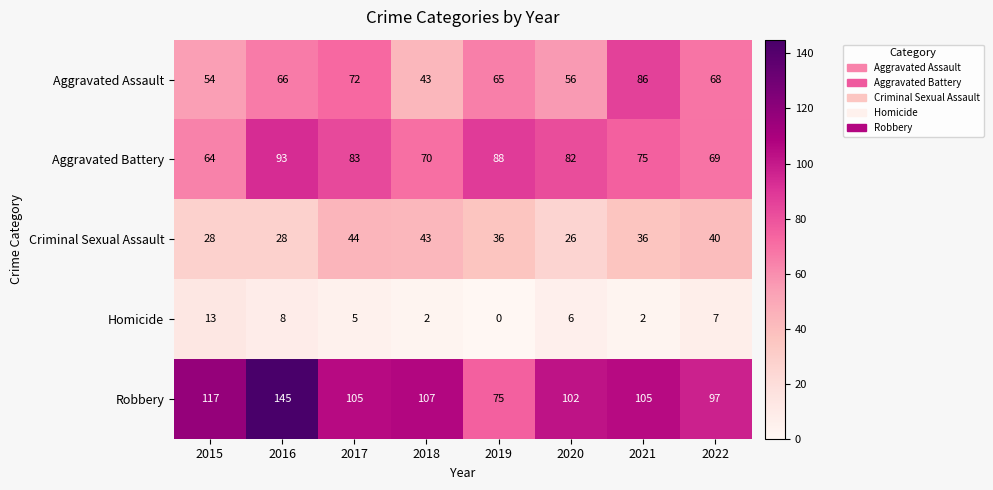

Which series has the largest range (max minus min)?

Robbery